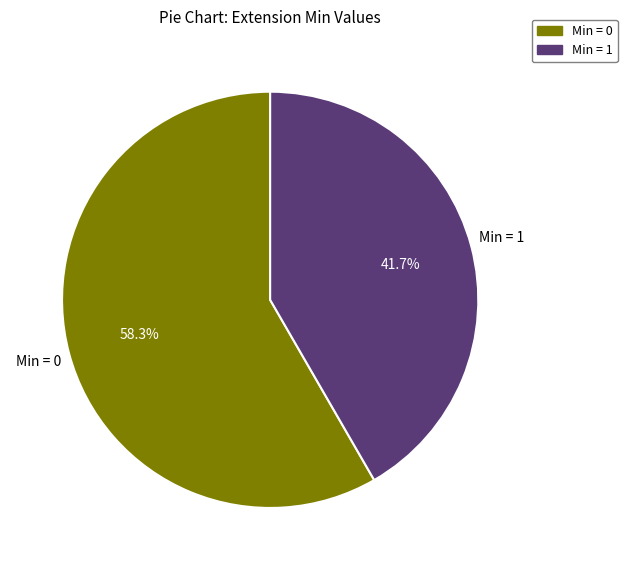

Does any single category account for the majority?

Yes